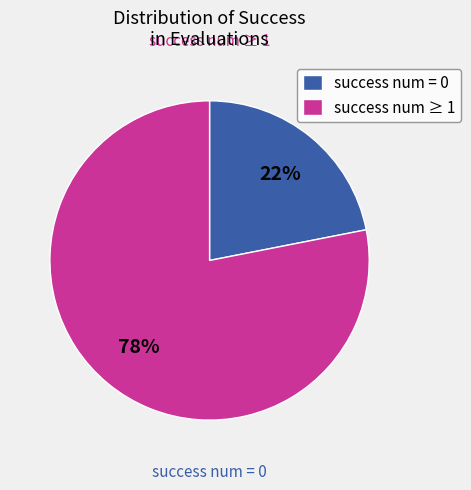

Does any single category account for the majority?

Yes